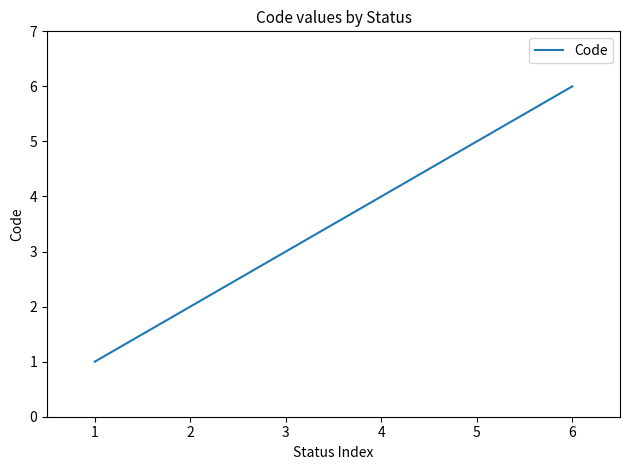

True or false: the data shows 7 at 3.

False